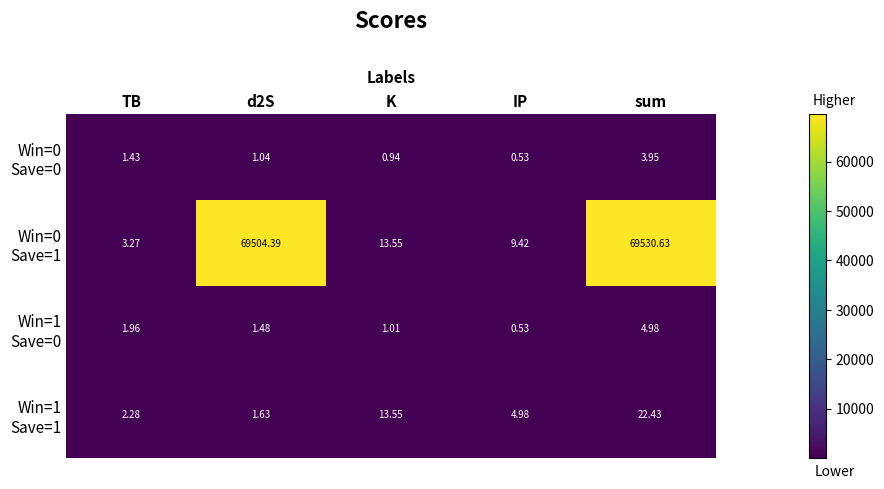

At which category is the sum across all series the highest?

sum